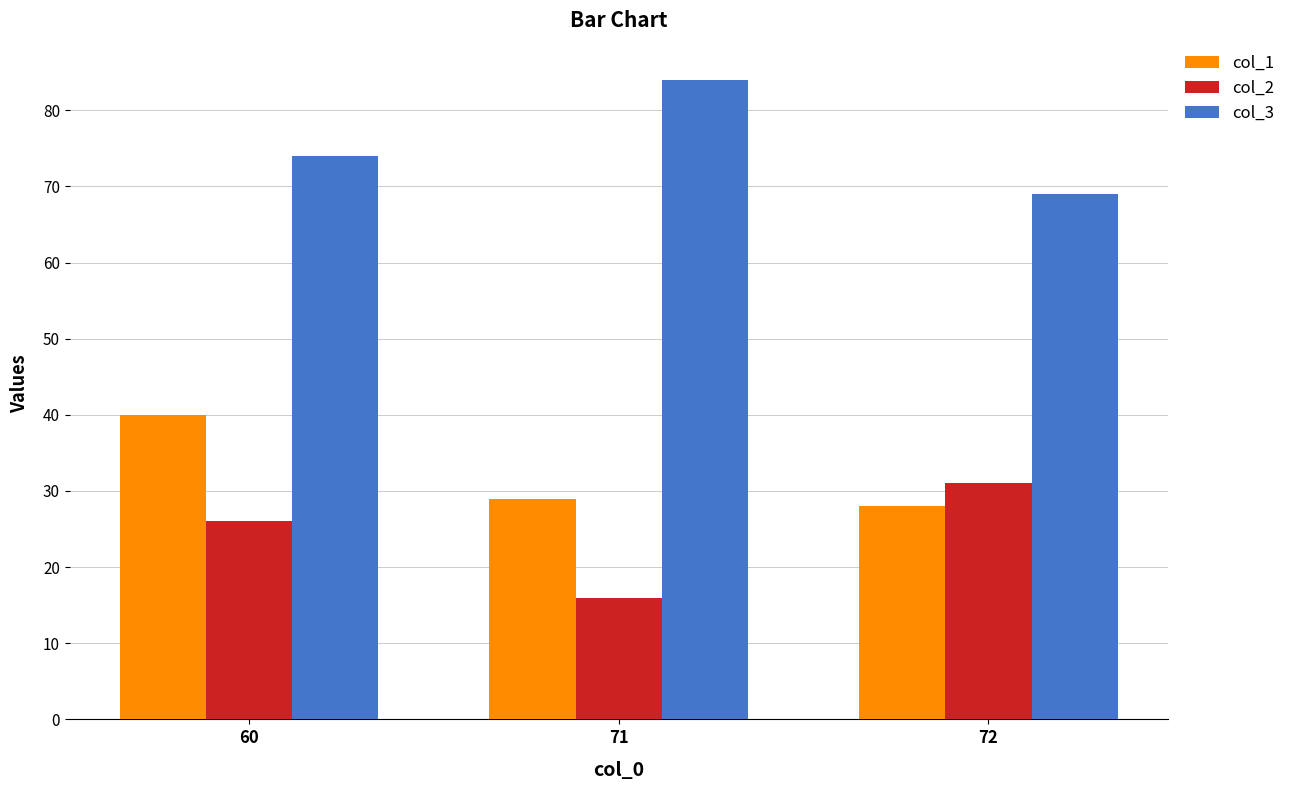

What is the difference between the col_3 values at 72 and 60?

5